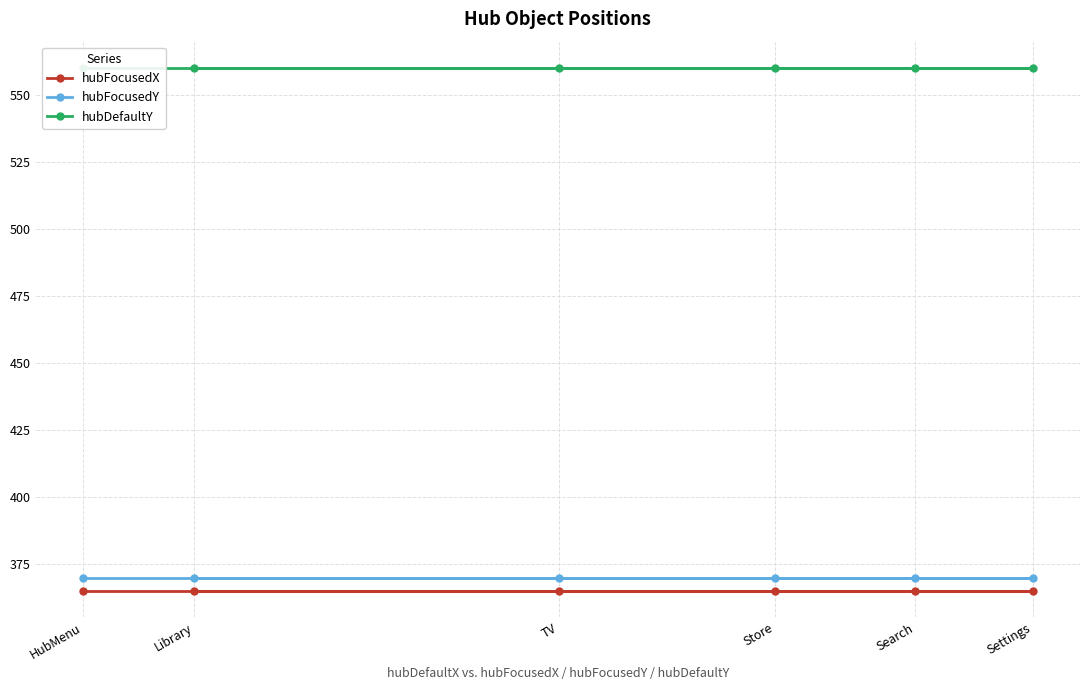

Which category has the highest value across all series?

Library